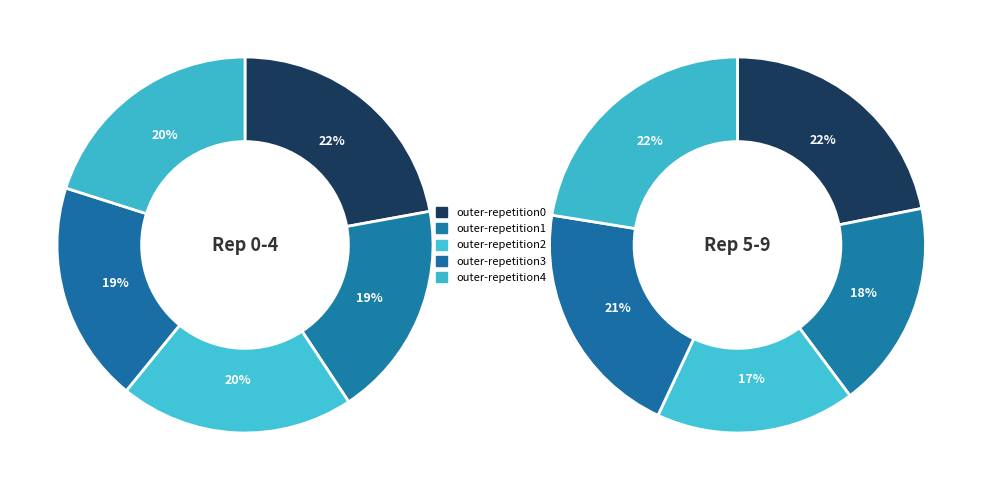

To the nearest percent, what is the difference between the largest and smallest slice percentages?

3%